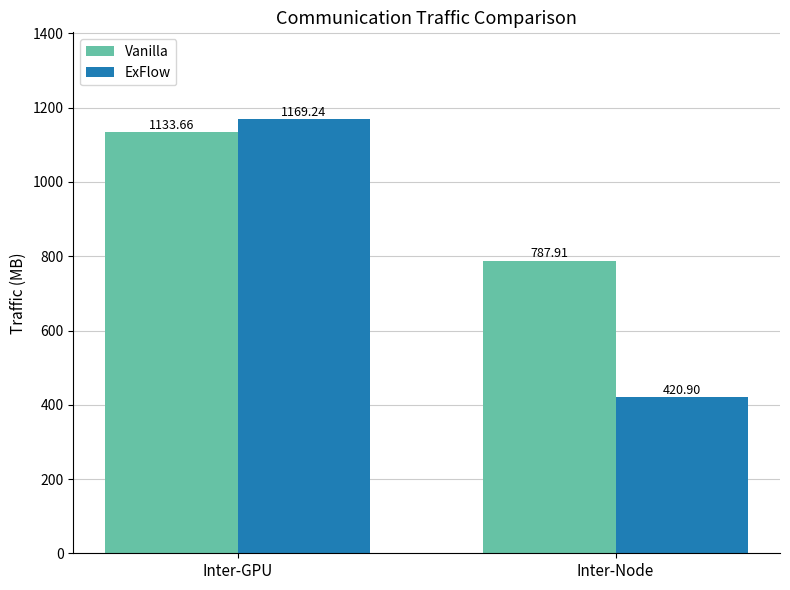

What is the difference between the highest and lowest values at Inter-Node?

367.0